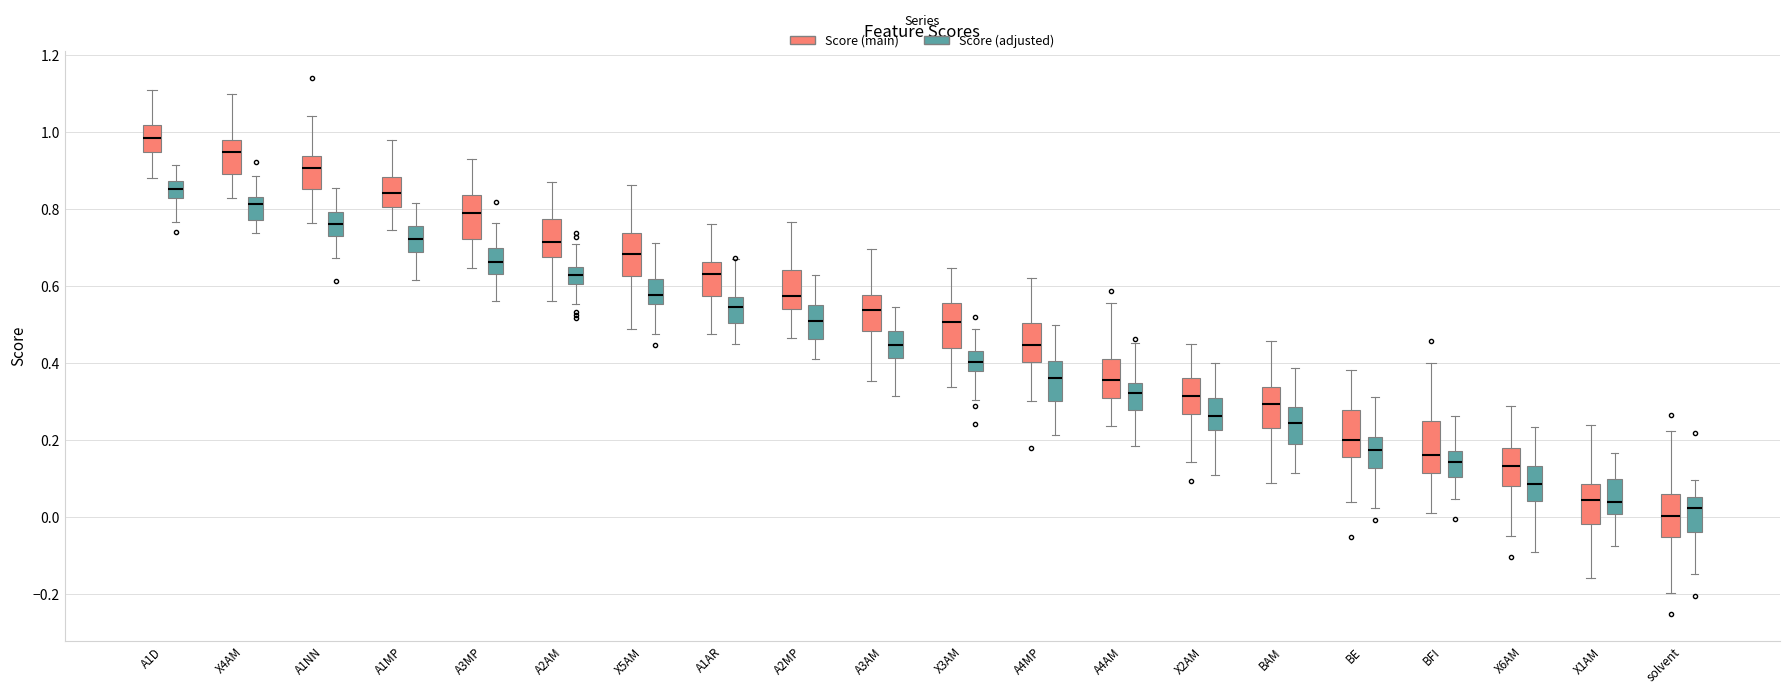

Reading left to right, transcribe this box plot: for each box, give where its median line is, the range the box spans, and where its two whiskers end, as read against the y-axis. The values are not printed on the chart, so give them approximately, as read against the axis.

A1D (Score (main)): median 0.98, box 0.94 to 1.02, whiskers 0.88 to 1.12
A1D (Score (adjusted)): median 0.86, box 0.82 to 0.88, whiskers 0.76 to 0.92
X4AM (Score (main)): median 0.94, box 0.90 to 0.98, whiskers 0.82 to 1.10
X4AM (Score (adjusted)): median 0.82, box 0.78 to 0.84, whiskers 0.74 to 0.88
A1NN (Score (main)): median 0.90, box 0.86 to 0.94, whiskers 0.76 to 1.04
A1NN (Score (adjusted)): median 0.76, box 0.74 to 0.80, whiskers 0.68 to 0.86
A1MP (Score (main)): median 0.84, box 0.80 to 0.88, whiskers 0.74 to 0.98
A1MP (Score (adjusted)): median 0.72, box 0.68 to 0.76, whiskers 0.62 to 0.82
A3MP (Score (main)): median 0.80, box 0.72 to 0.84, whiskers 0.64 to 0.94
A3MP (Score (adjusted)): median 0.66, box 0.64 to 0.70, whiskers 0.56 to 0.76
A2AM (Score (main)): median 0.72, box 0.68 to 0.78, whiskers 0.56 to 0.88
A2AM (Score (adjusted)): median 0.64 (inside the box), box 0.60 to 0.64, whiskers 0.56 to 0.70
X5AM (Score (main)): median 0.68, box 0.62 to 0.74, whiskers 0.48 to 0.86
X5AM (Score (adjusted)): median 0.58, box 0.56 to 0.62, whiskers 0.48 to 0.72
A1AR (Score (main)): median 0.64, box 0.58 to 0.66, whiskers 0.48 to 0.76
A1AR (Score (adjusted)): median 0.54, box 0.50 to 0.58, whiskers 0.44 to 0.68
A2MP (Score (main)): median 0.58, box 0.54 to 0.64, whiskers 0.46 to 0.76
A2MP (Score (adjusted)): median 0.50, box 0.46 to 0.56, whiskers 0.42 to 0.62
A3AM (Score (main)): median 0.54, box 0.48 to 0.58, whiskers 0.36 to 0.70
A3AM (Score (adjusted)): median 0.44, box 0.42 to 0.48, whiskers 0.32 to 0.54
X3AM (Score (main)): median 0.50, box 0.44 to 0.56, whiskers 0.34 to 0.64
X3AM (Score (adjusted)): median 0.40, box 0.38 to 0.44, whiskers 0.30 to 0.48
A4MP (Score (main)): median 0.44, box 0.40 to 0.50, whiskers 0.30 to 0.62
A4MP (Score (adjusted)): median 0.36, box 0.30 to 0.40, whiskers 0.22 to 0.50
A4AM (Score (main)): median 0.36, box 0.30 to 0.42, whiskers 0.24 to 0.56
A4AM (Score (adjusted)): median 0.32, box 0.28 to 0.34, whiskers 0.18 to 0.46
X2AM (Score (main)): median 0.32, box 0.26 to 0.36, whiskers 0.14 to 0.44
X2AM (Score (adjusted)): median 0.26, box 0.22 to 0.30, whiskers 0.10 to 0.40
BAM (Score (main)): median 0.30, box 0.24 to 0.34, whiskers 0.08 to 0.46
BAM (Score (adjusted)): median 0.24, box 0.20 to 0.28, whiskers 0.12 to 0.38
BE (Score (main)): median 0.20, box 0.16 to 0.28, whiskers 0.04 to 0.38
BE (Score (adjusted)): median 0.18, box 0.12 to 0.20, whiskers 0.02 to 0.32
BFI (Score (main)): median 0.16, box 0.12 to 0.24, whiskers 0.02 to 0.40
BFI (Score (adjusted)): median 0.14, box 0.10 to 0.18, whiskers 0.04 to 0.26
X6AM (Score (main)): median 0.14, box 0.08 to 0.18, whiskers -0.04 to 0.28
X6AM (Score (adjusted)): median 0.08, box 0.04 to 0.14, whiskers -0.10 to 0.24
X1AM (Score (main)): median 0.04, box -0.02 to 0.08, whiskers -0.16 to 0.24
X1AM (Score (adjusted)): median 0.04, box 0.00 to 0.10, whiskers -0.08 to 0.16
solvent (Score (main)): median 0.00, box -0.06 to 0.06, whiskers -0.20 to 0.22
solvent (Score (adjusted)): median 0.02, box -0.04 to 0.06, whiskers -0.14 to 0.10